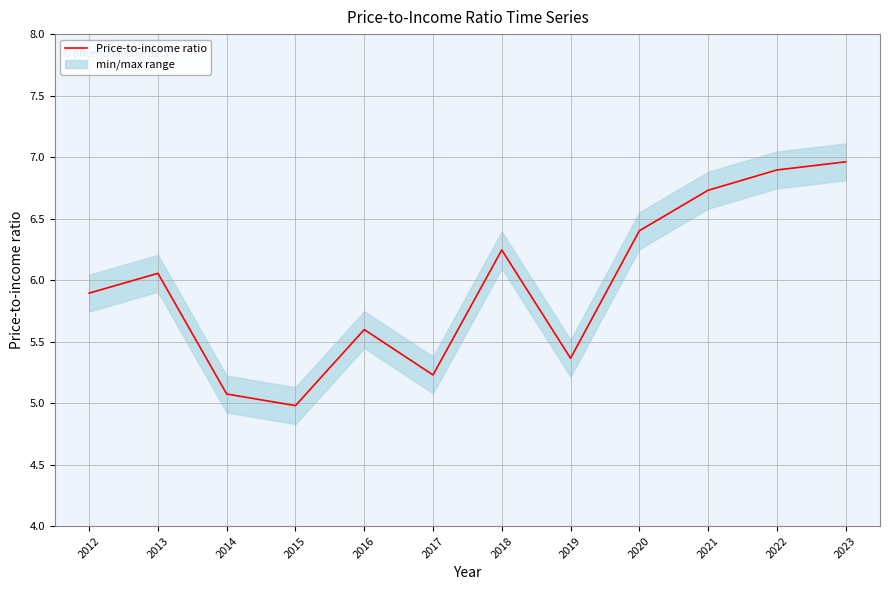

What is the ratio of the value at 2016 to the value at 2013?

0.9